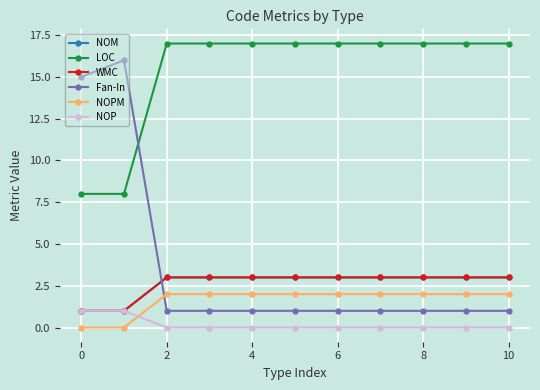

What is the label of the 9th point from the right?

2